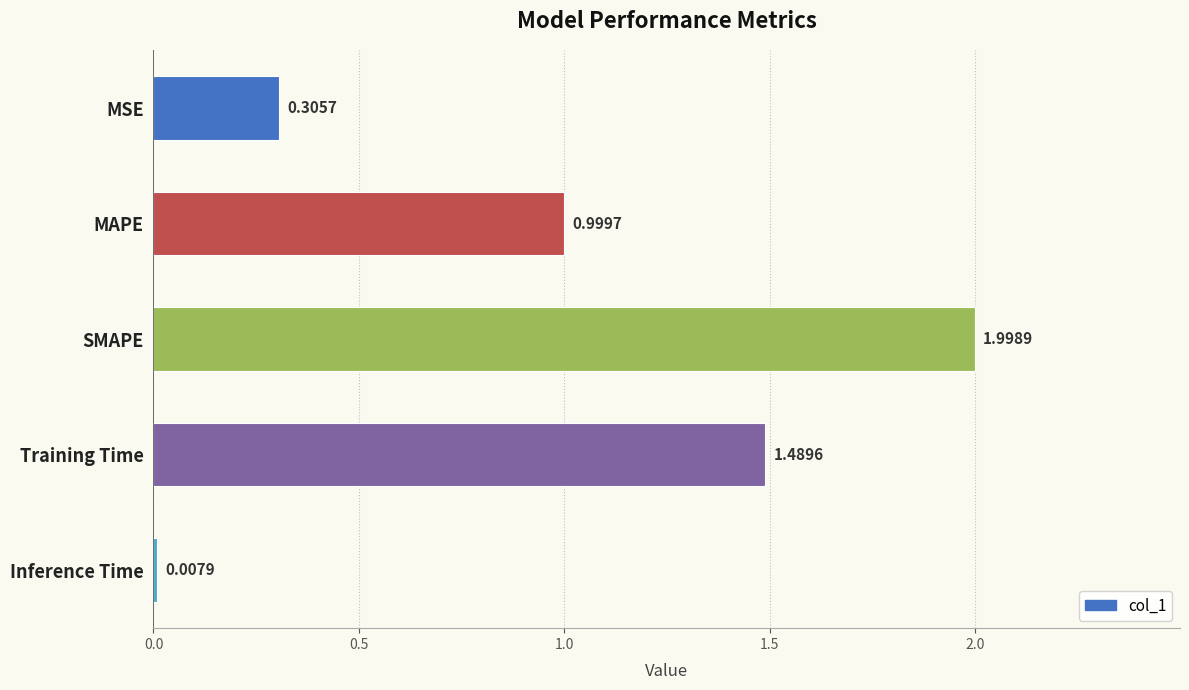

What is the difference between the second highest and second lowest values?

1.2